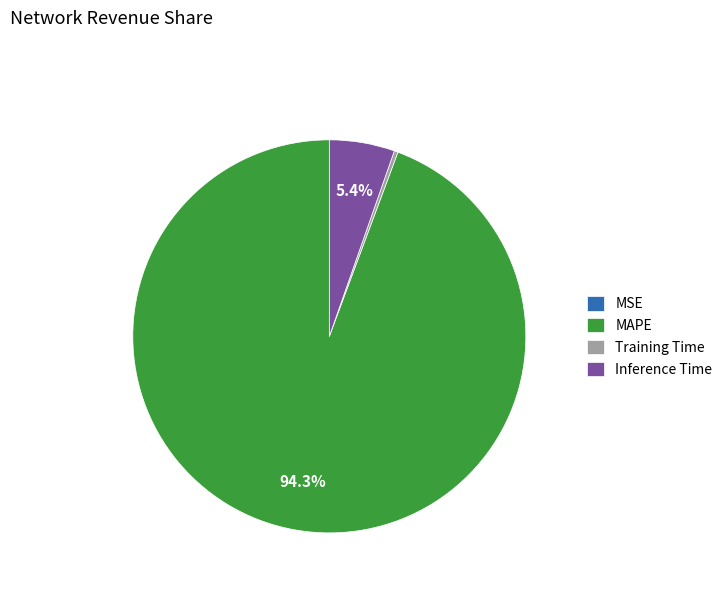

What is the largest slice in the pie chart?

MAPE